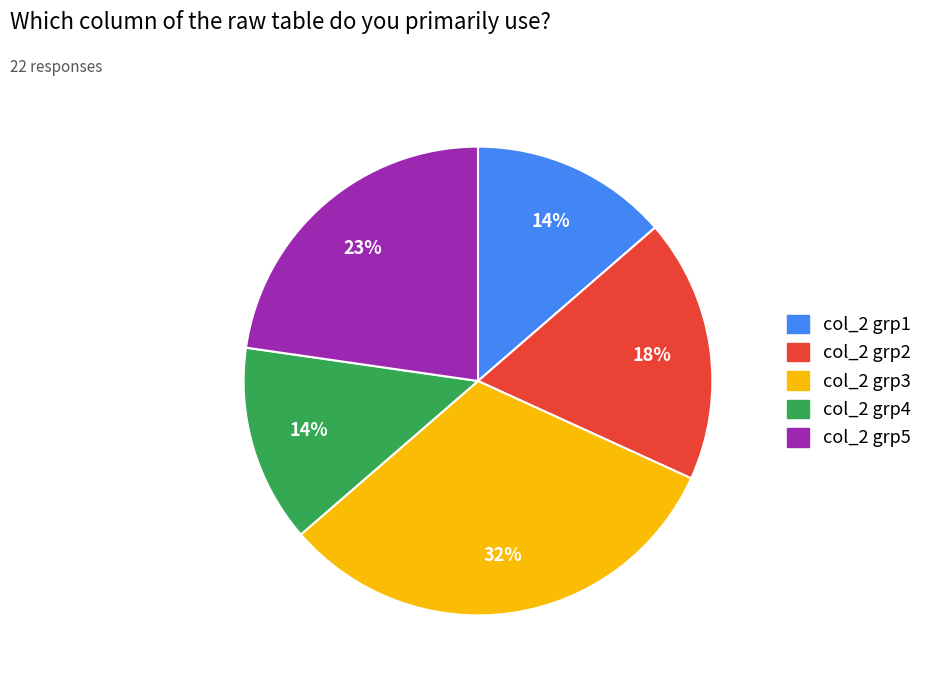

What percentage is the col_2 grp2 slice, to the nearest percent?

18%